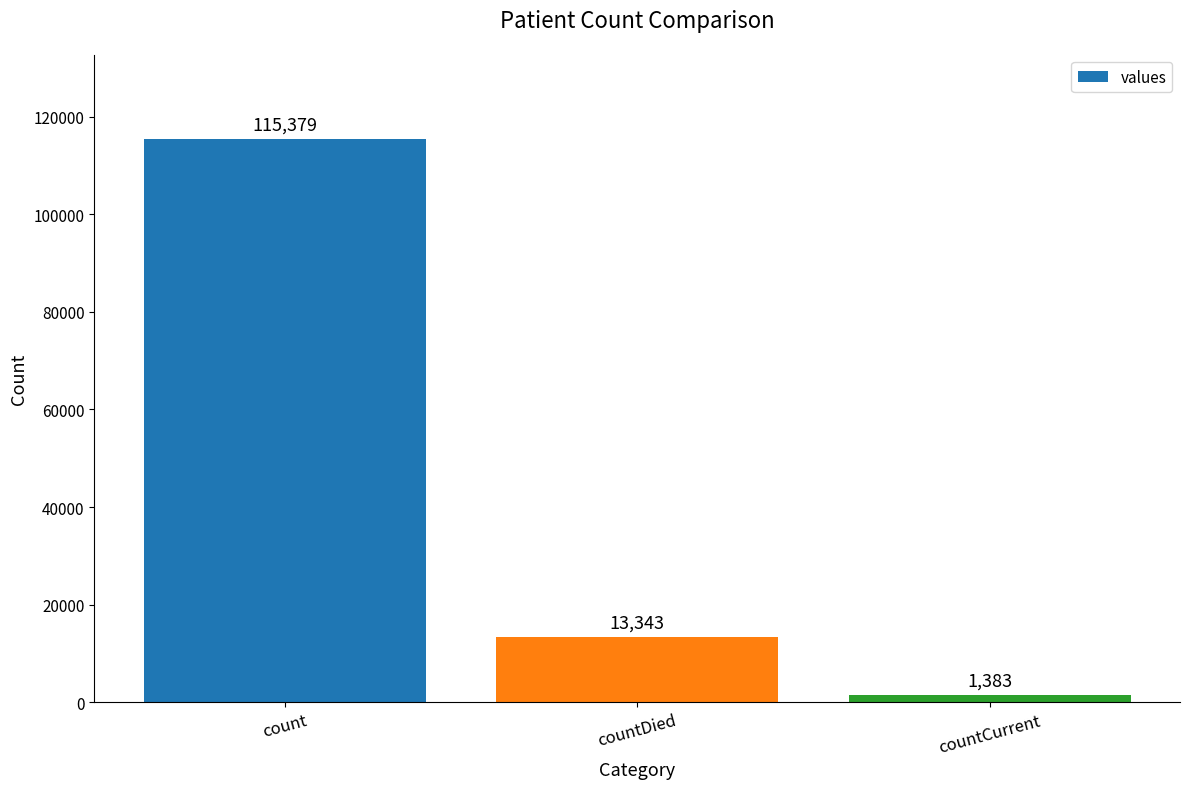

What is the difference between the values at countDied and countCurrent?

11960